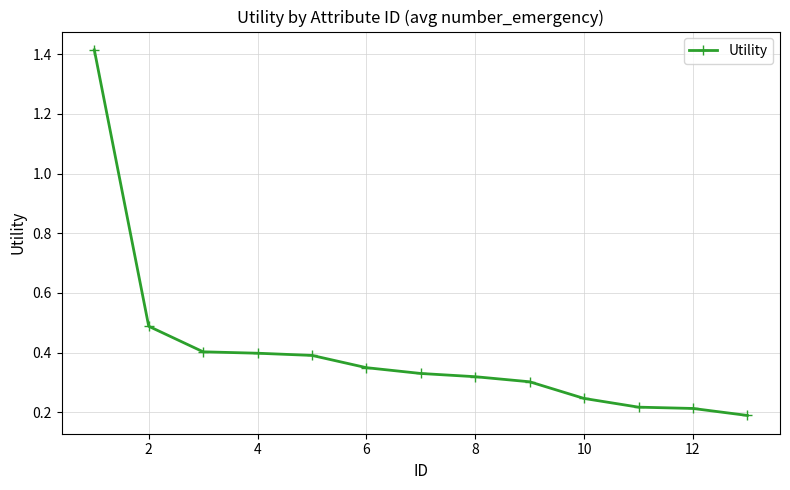

Count the values in the range 0 to 1.

12